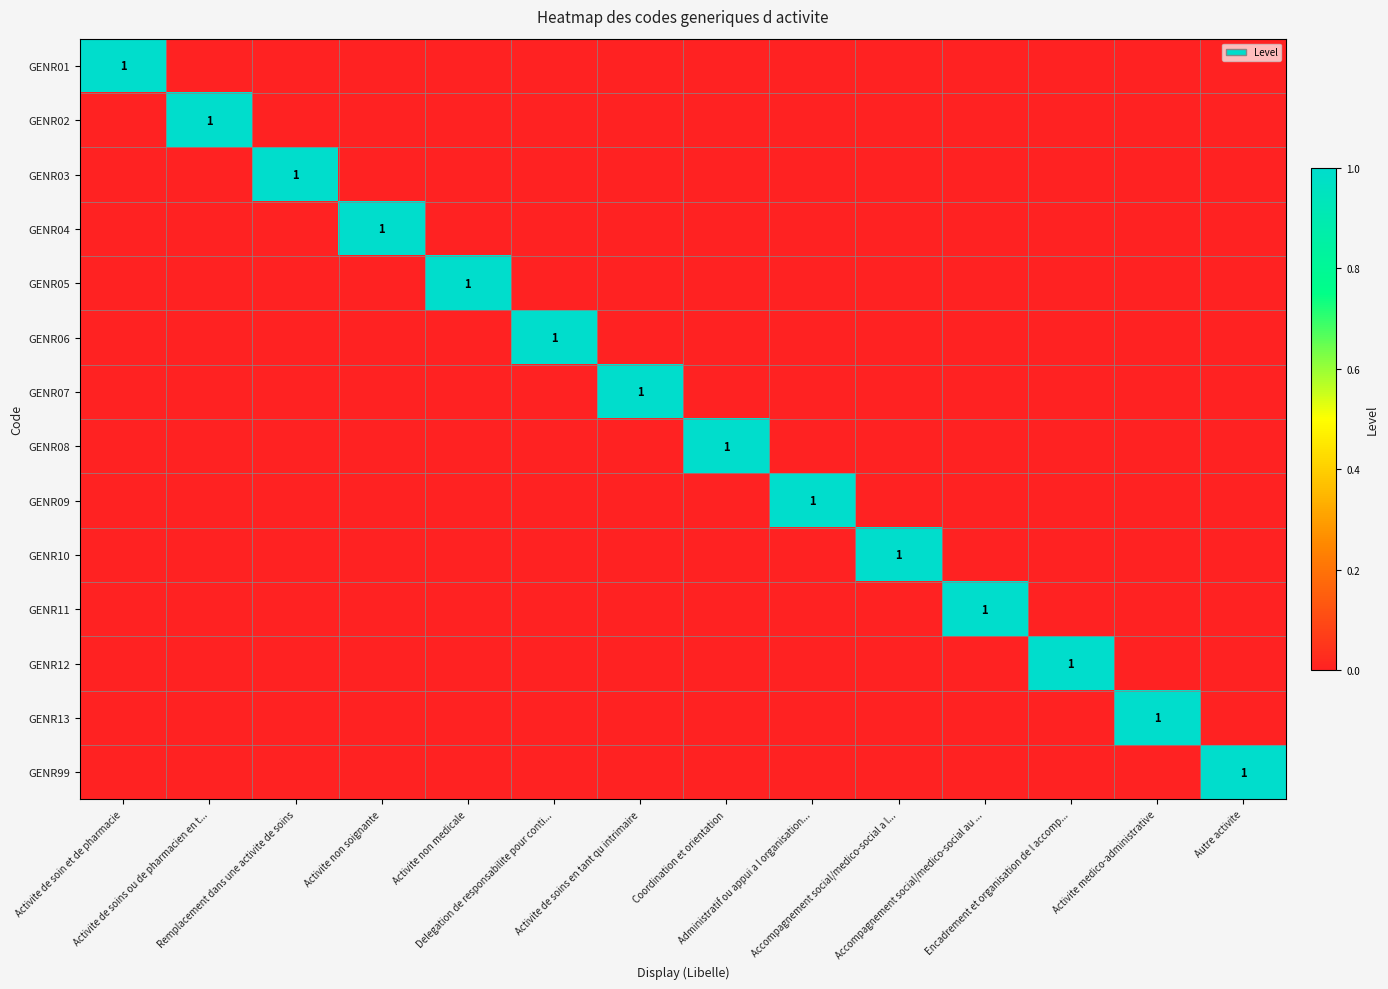

How many series are shown in this chart?

14